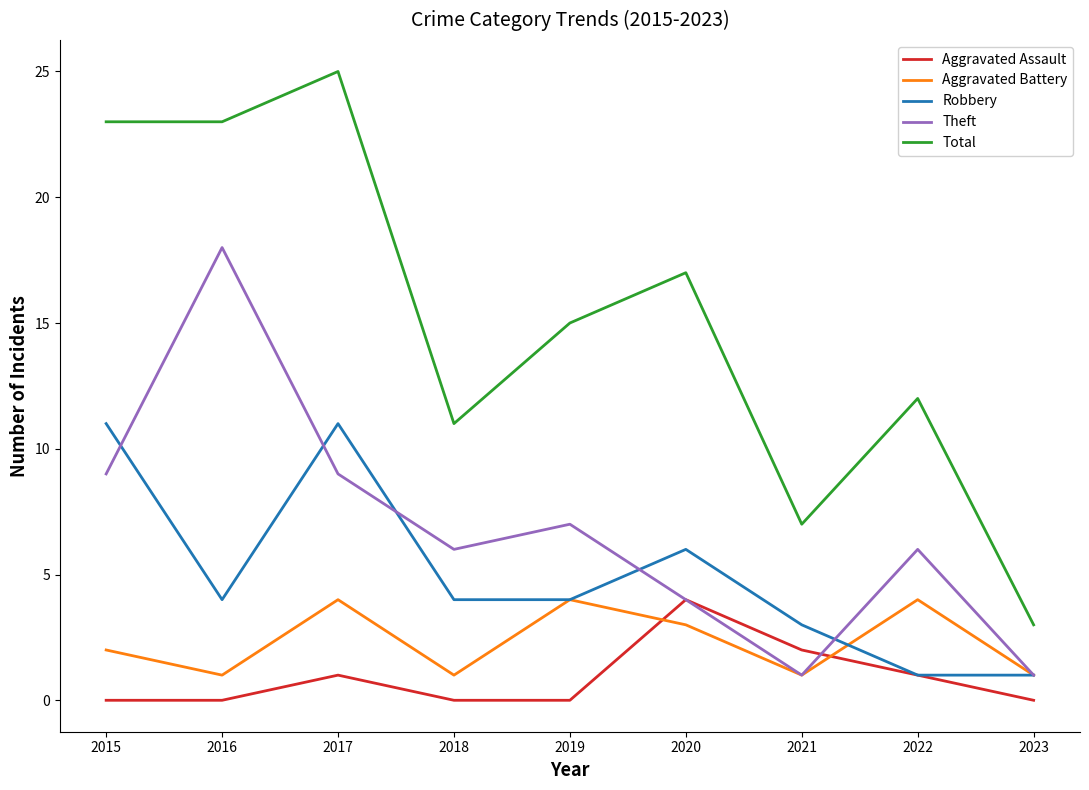

True or false: Robbery and Total cross at least once.

False